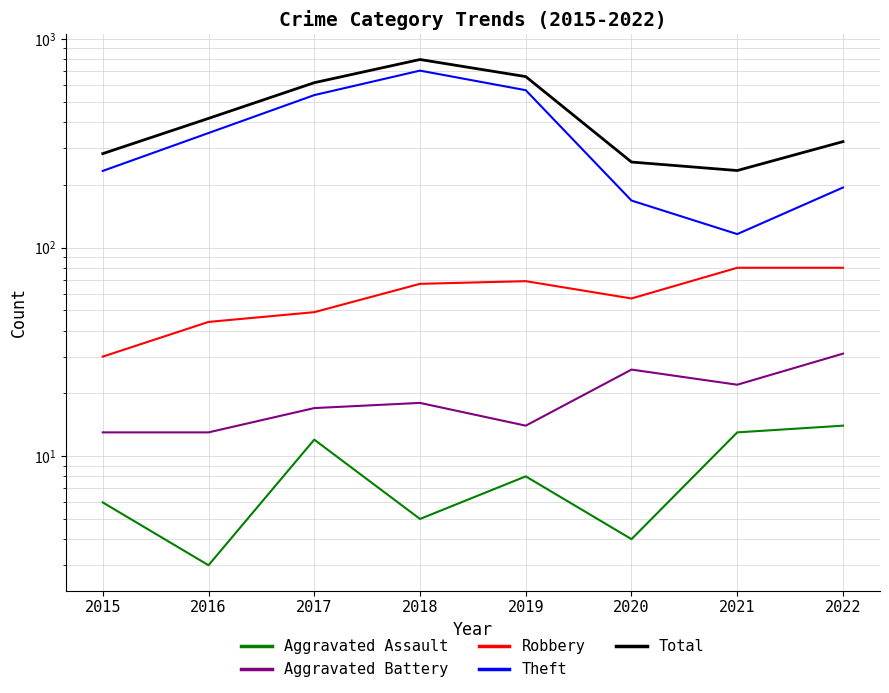

What is the value of the Aggravated Battery point at the 7th from the left?

22